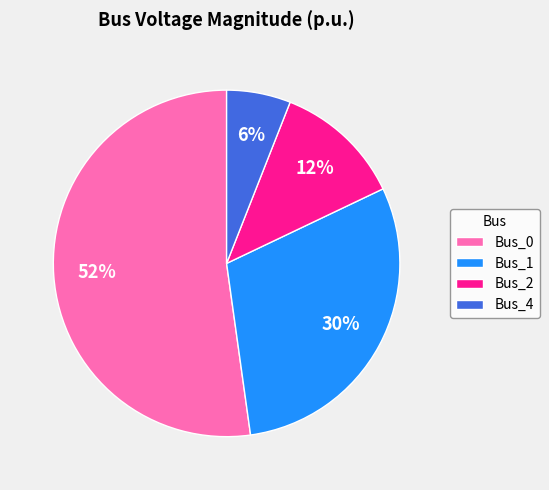

To the nearest percent, what portion does Bus_4 represent?

6%